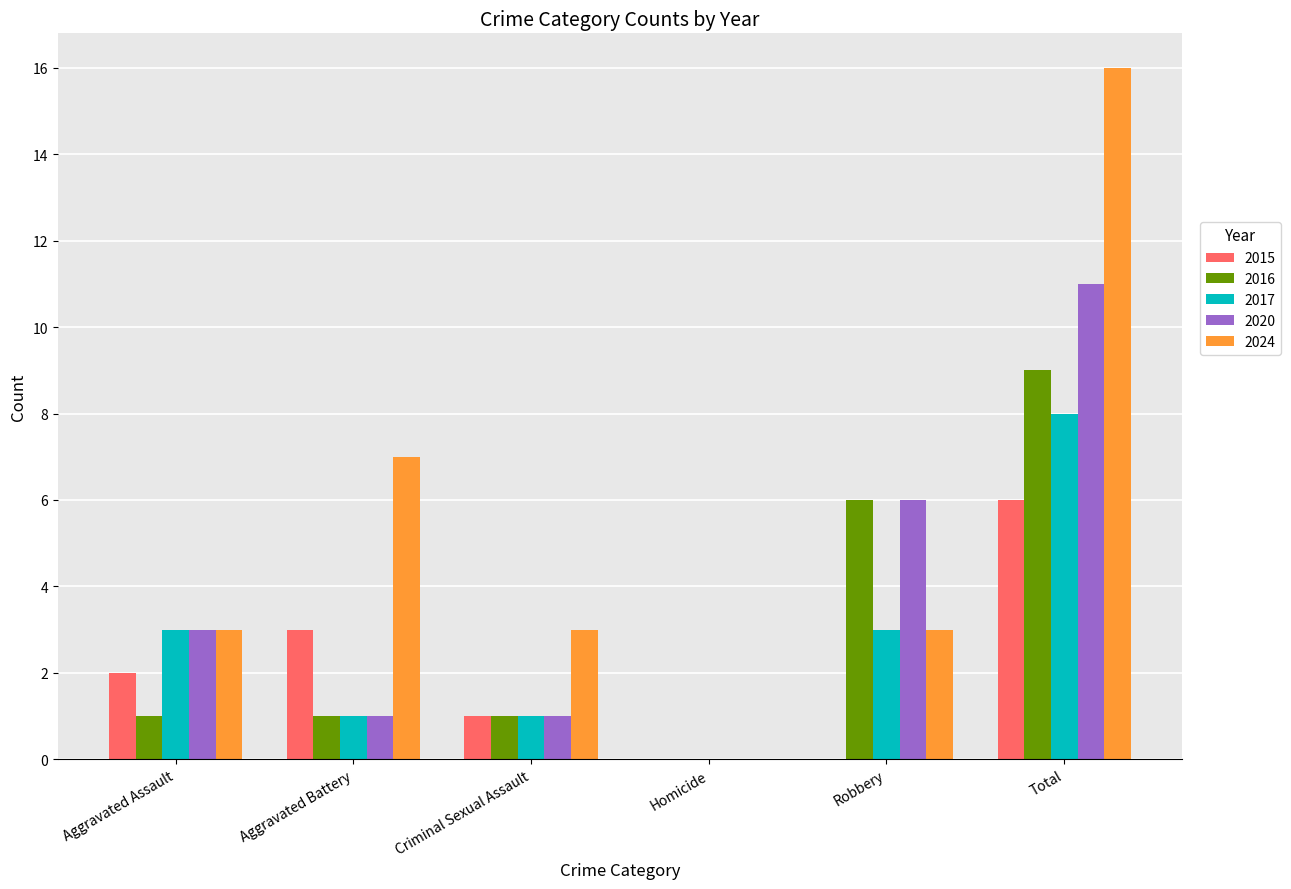

What is the sum of the 2016 values at Aggravated Battery and Total?

10